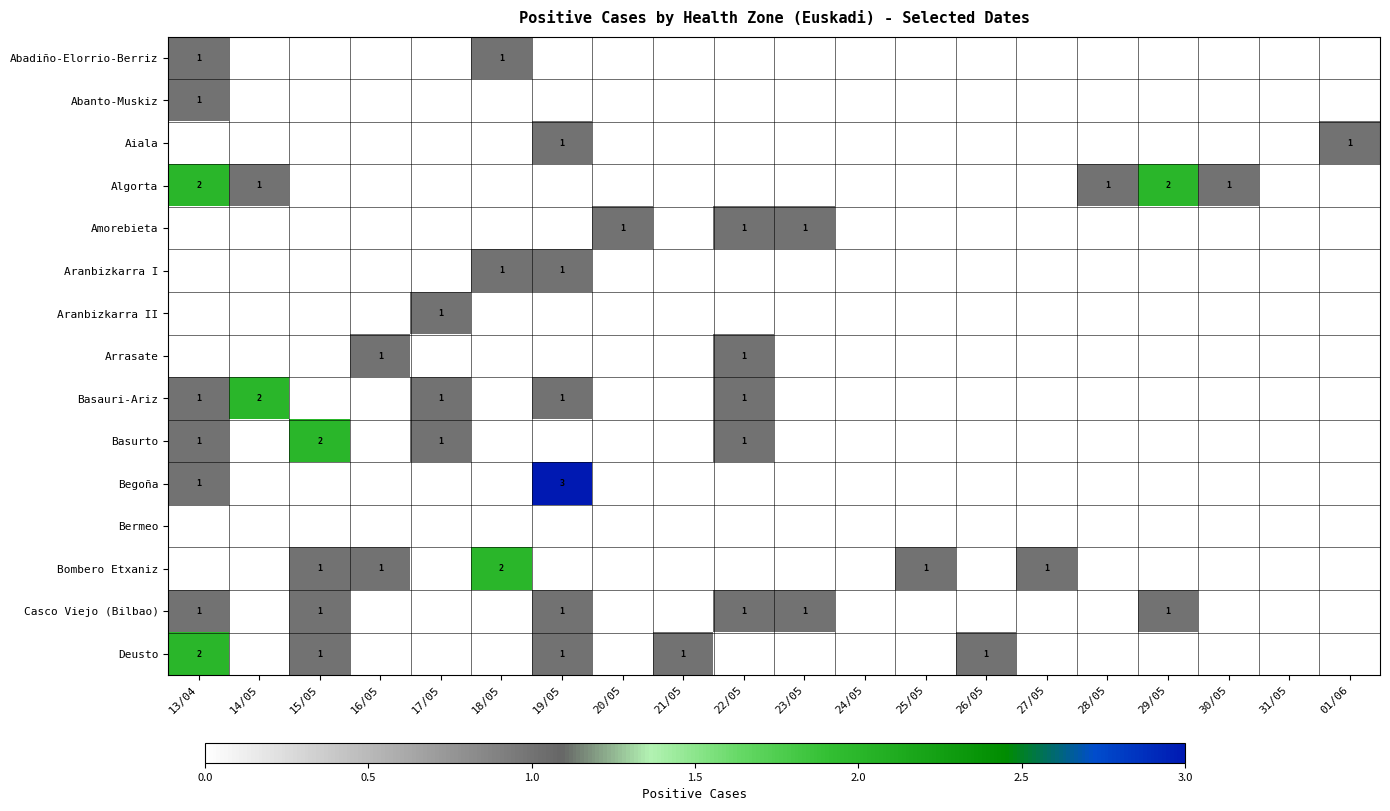

The value of Begoña at 19/05 is 3. True or false?

True